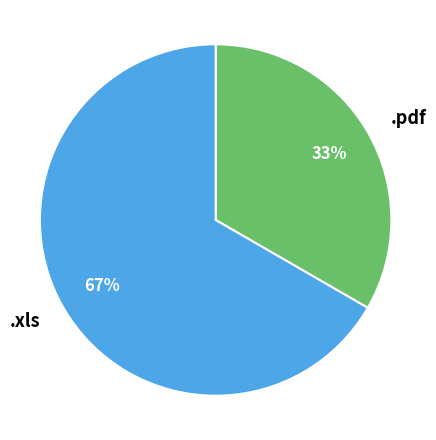

To the nearest percent, what portion does .xls represent?

67%